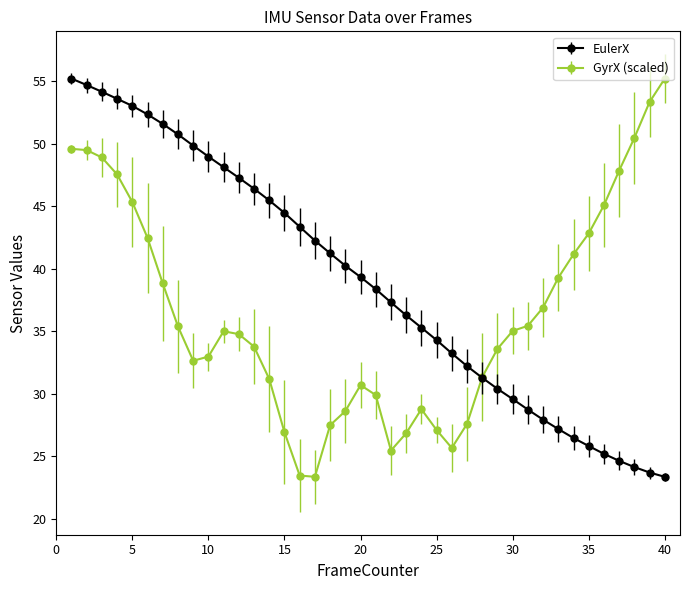

Which series has the largest total across all categories?

EulerX